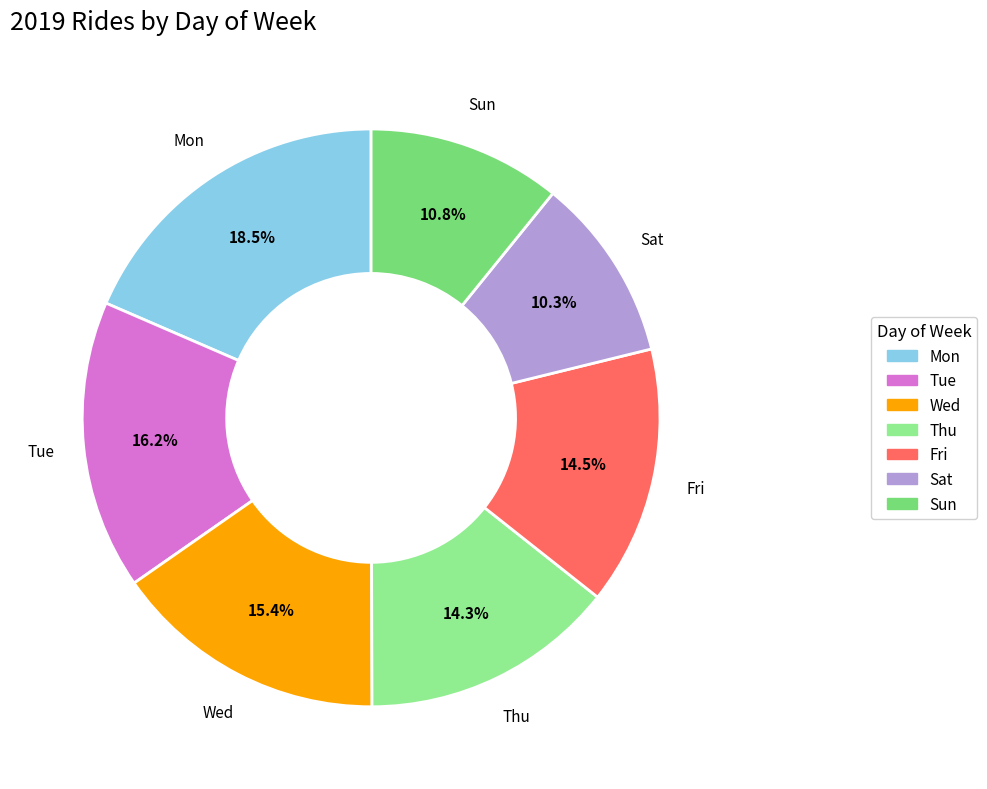

Between Sun and Mon, which is larger?

Mon